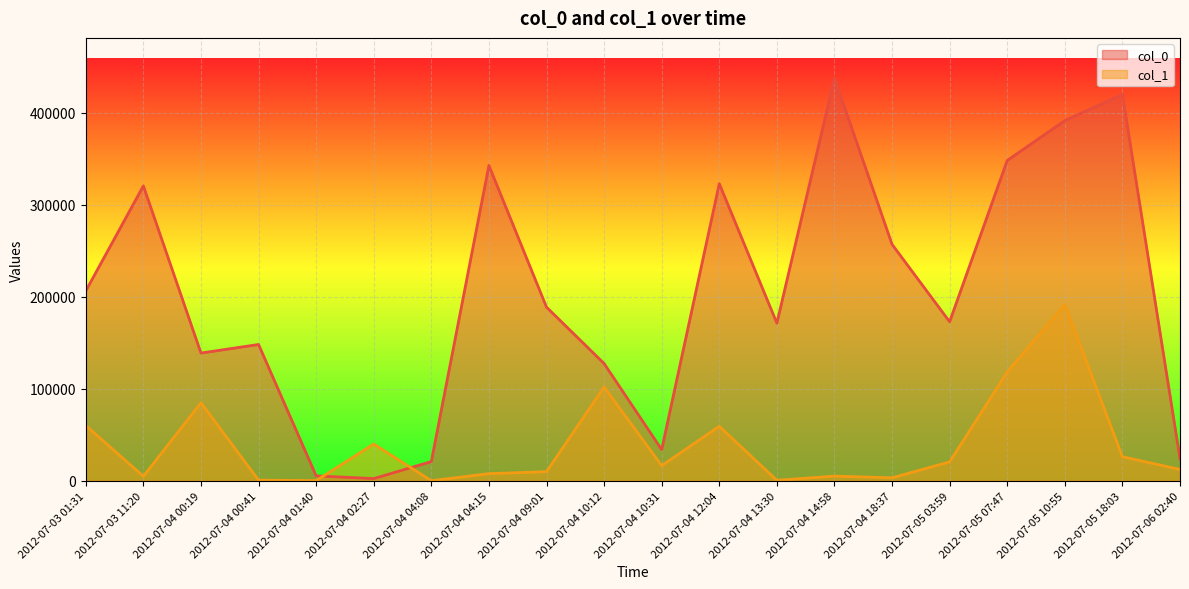

How many lines are shown in the chart?

2